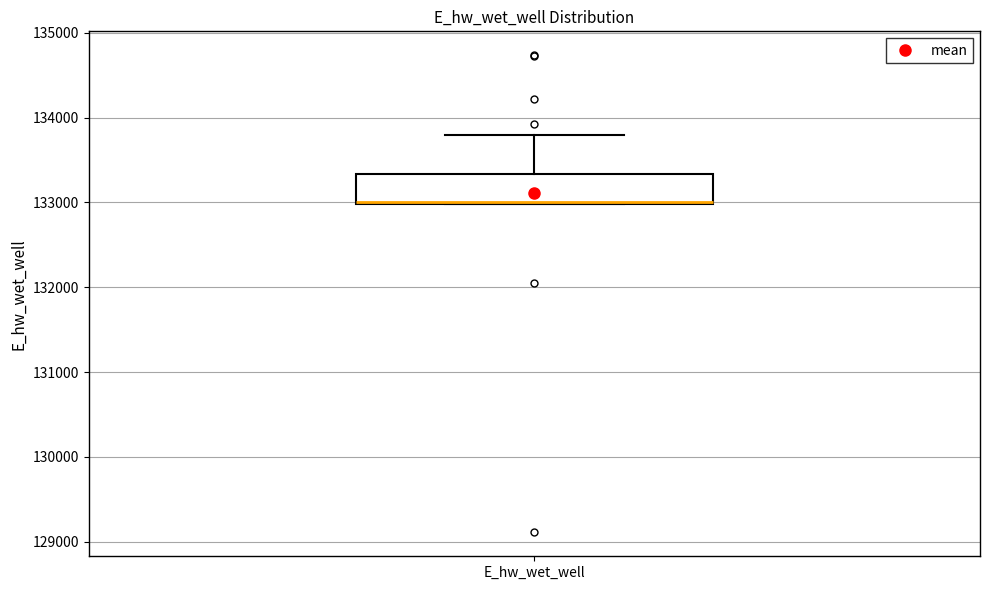

Where is the lower edge of the box for E_hw_wet_well on the y-axis? The values are not printed on the chart, so give them approximately, as read against the axis.

133000